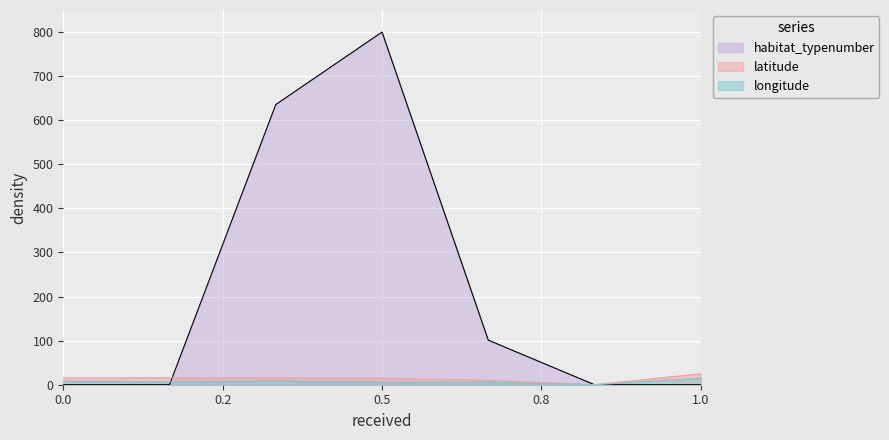

Is the value of habitat_typenumber at 1.0 greater than the value of latitude at 0.5?

No